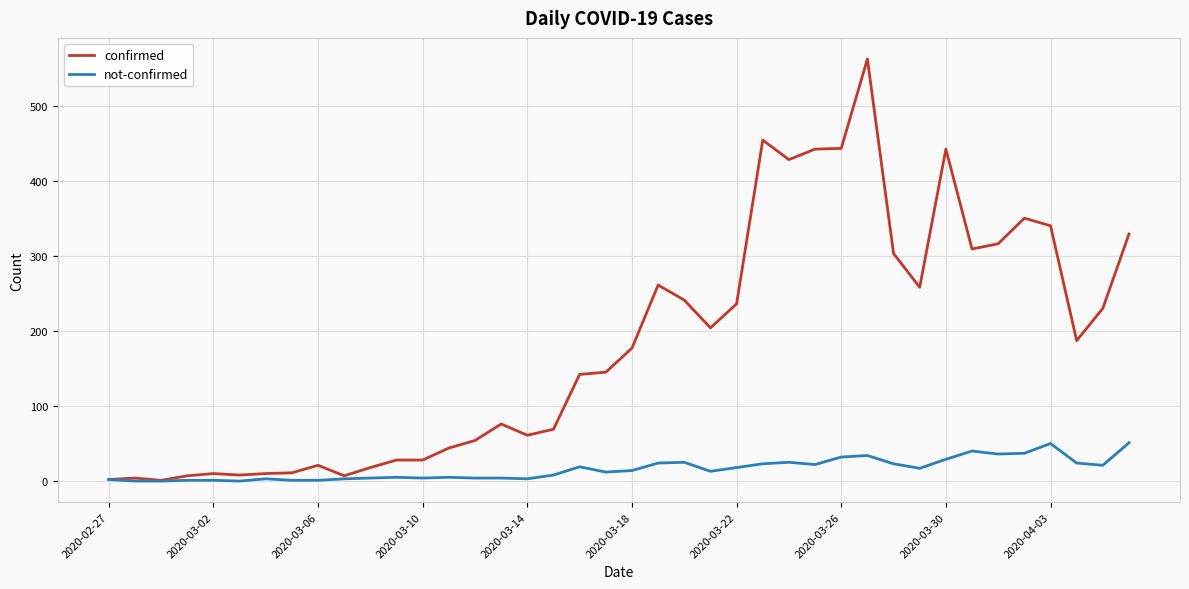

Rank the series by their maximum value, from highest to lowest.

confirmed, not-confirmed